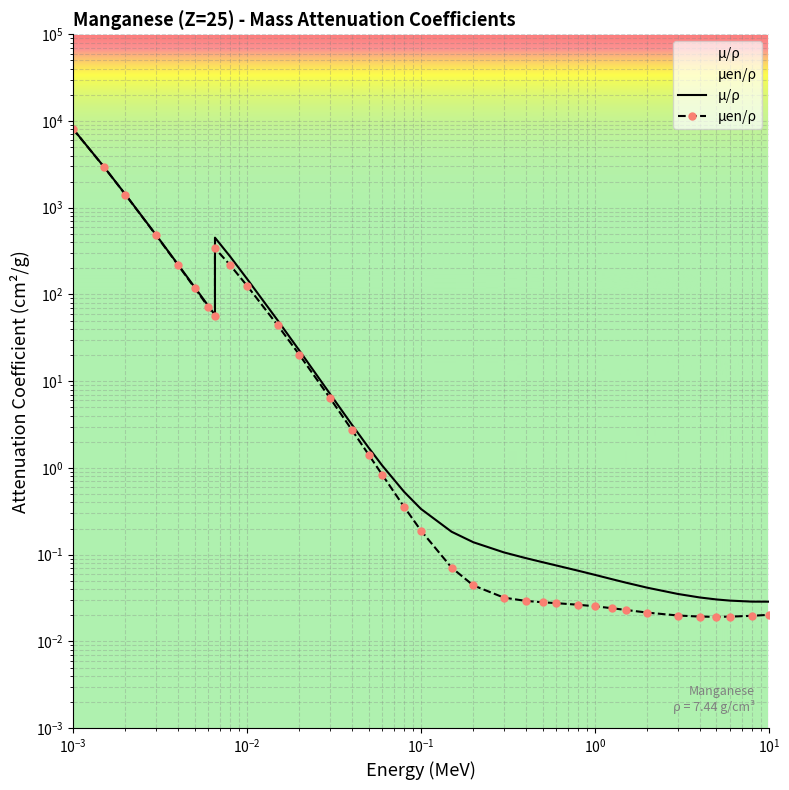

In μen/ρ, how many points are higher than both neighbors (excluding endpoints)?

1